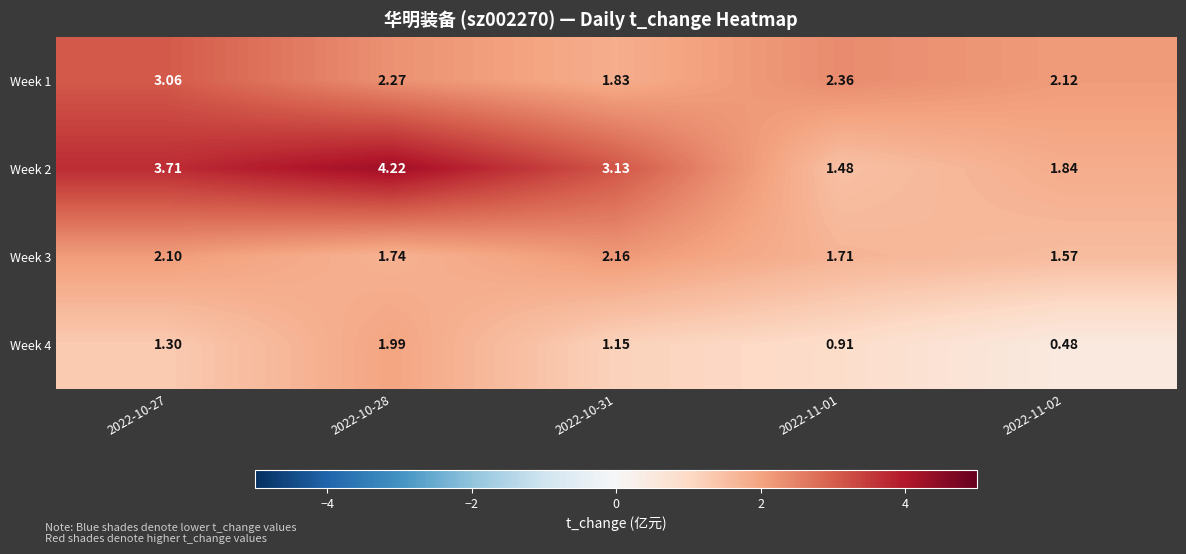

Is the value of Week 4 at 2022-10-31 greater than the value of Week 2 at 2022-11-01?

No